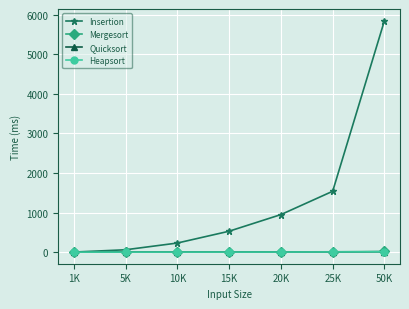

True or false: Insertion has a value of 949 at 20K.

True